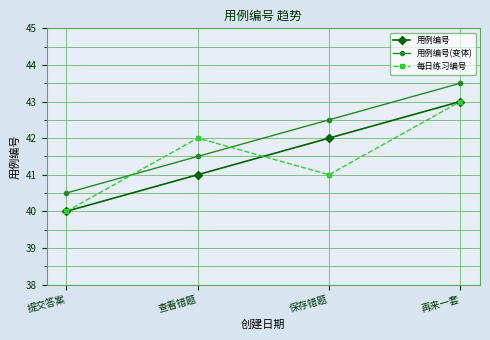

The 每日练习编号 series shows 43.0 at 再来一套. True or false?

True